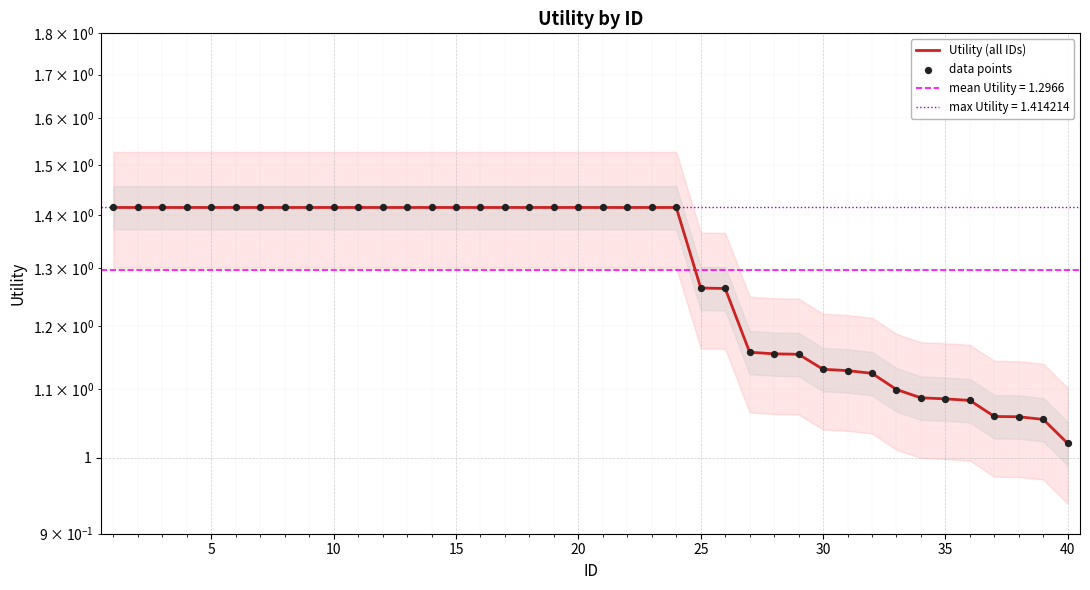

Is the value of data points at 18 greater than the value of Utility (all IDs) at 20?

No